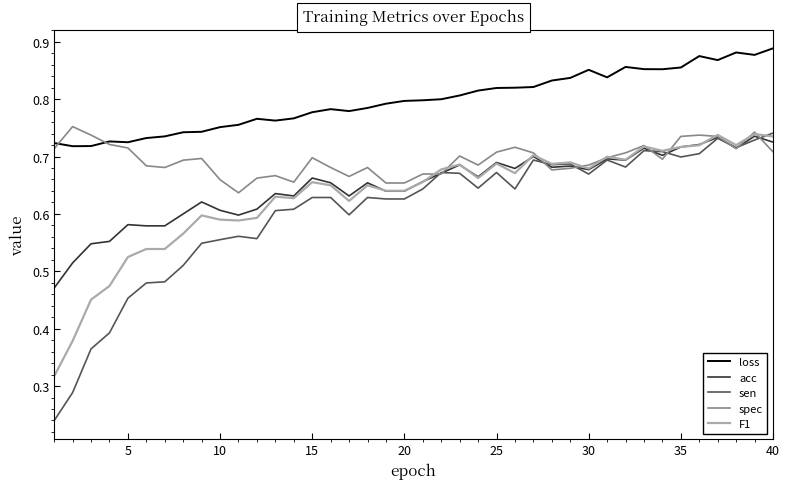

True or false: sen and loss intersect in this chart.

False